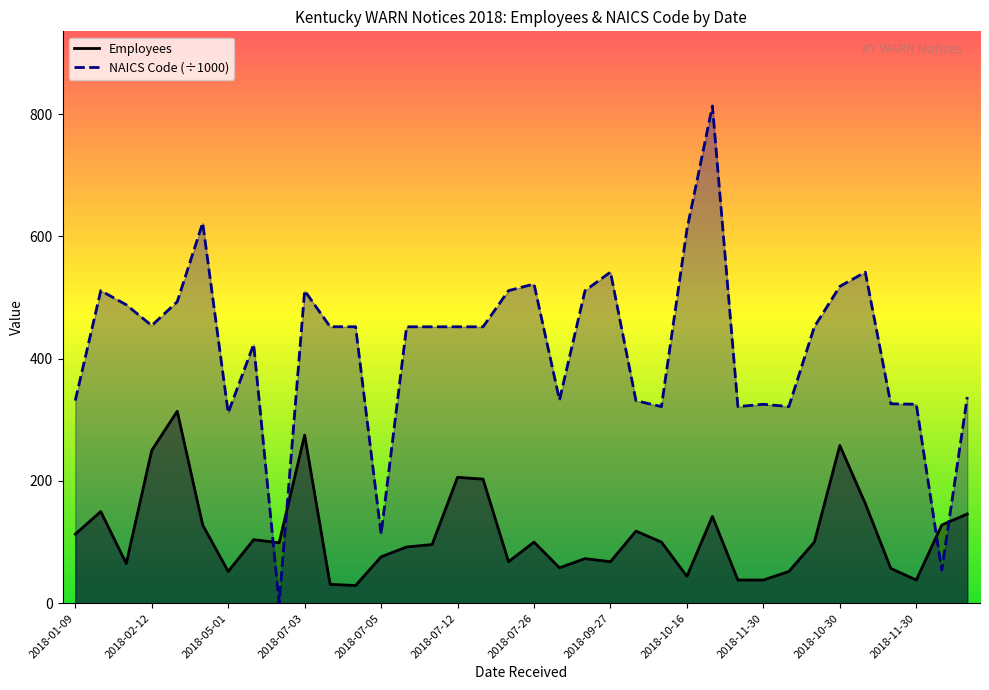

How many values in NAICS Code are above zero?

35